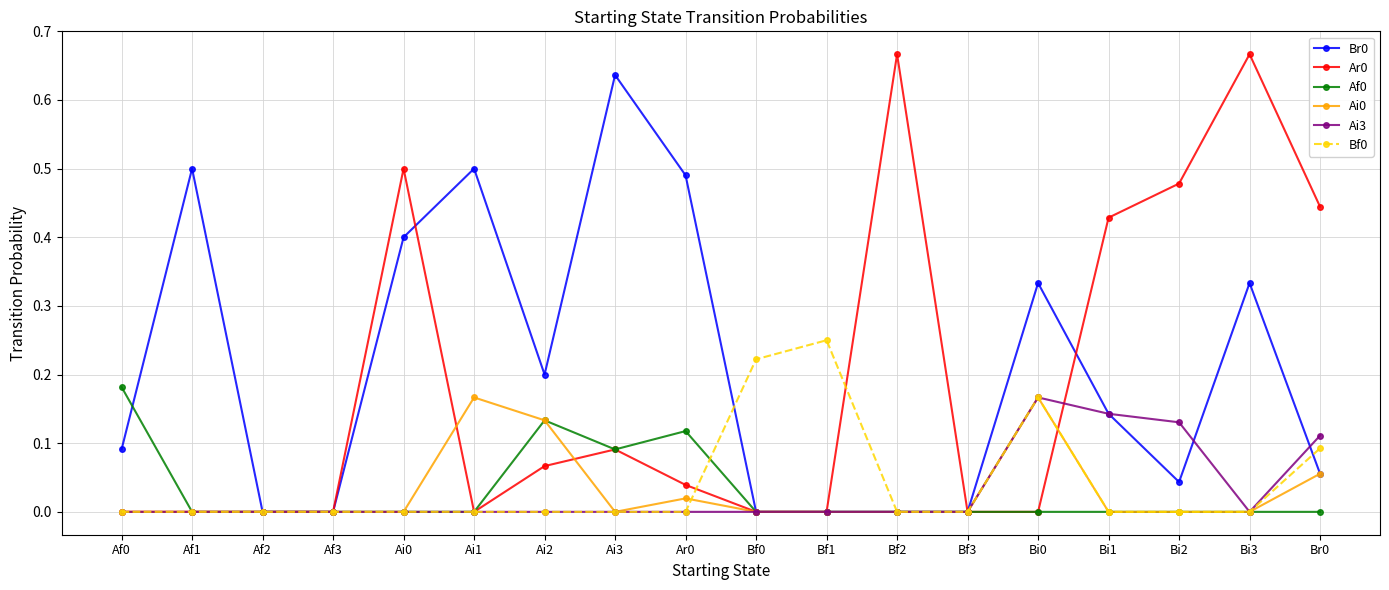

What position from the left is Af3?

4